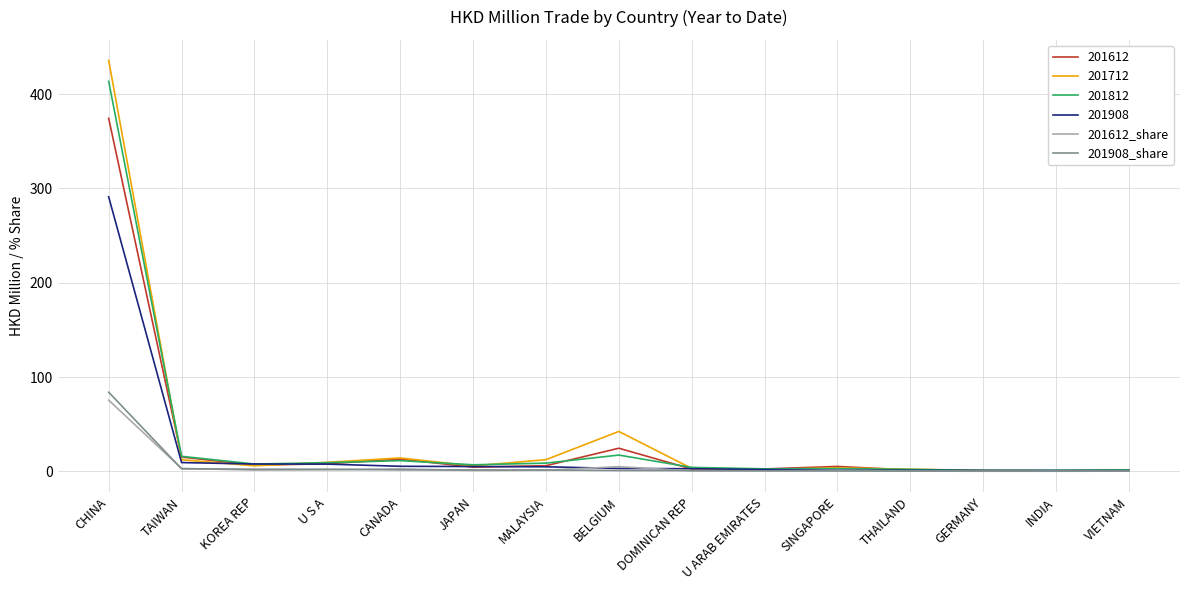

What position from the left is SINGAPORE?

11